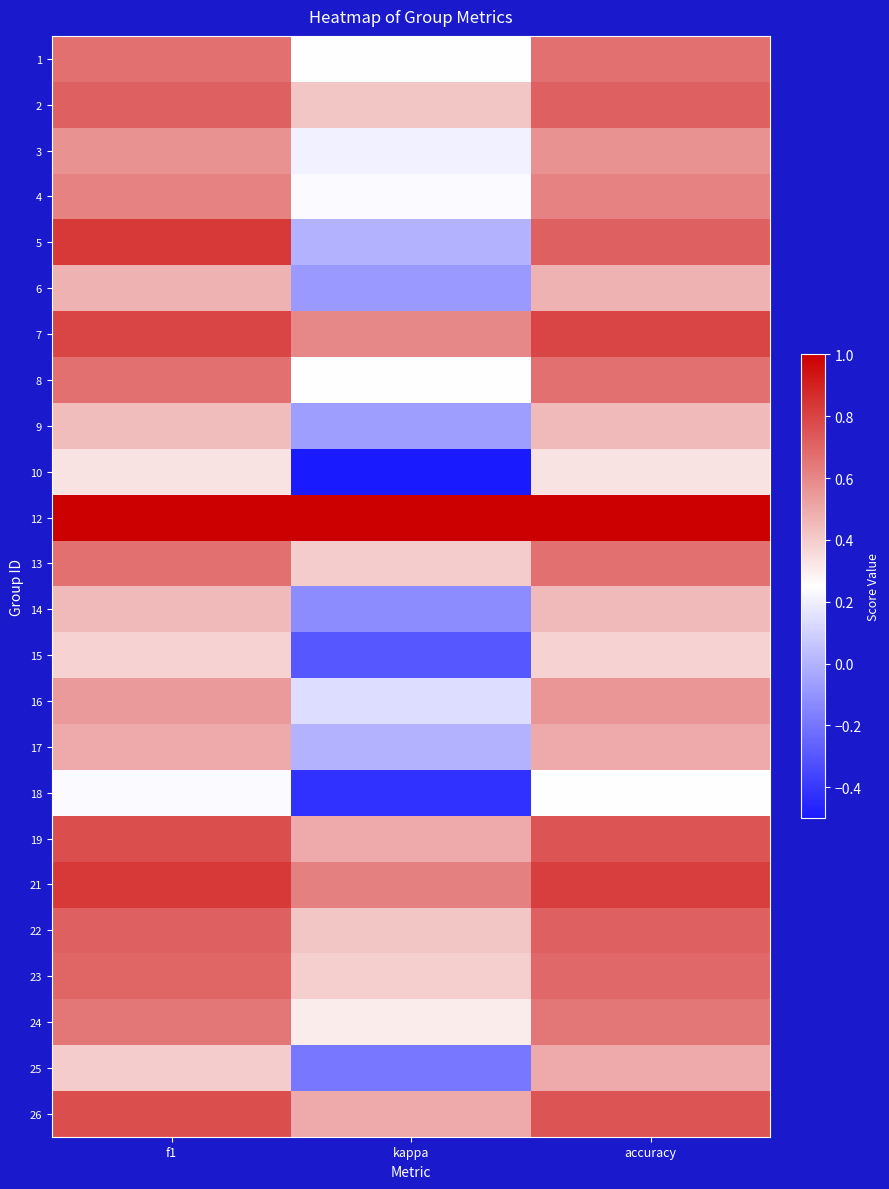

List the series in order of their peak value, highest first.

12, 5, 21, 7, 19, 26, 2, 22, 23, 1, 8, 13, 24, 4, 3, 16, 17, 25, 6, 9, 14, 15, 10, 18